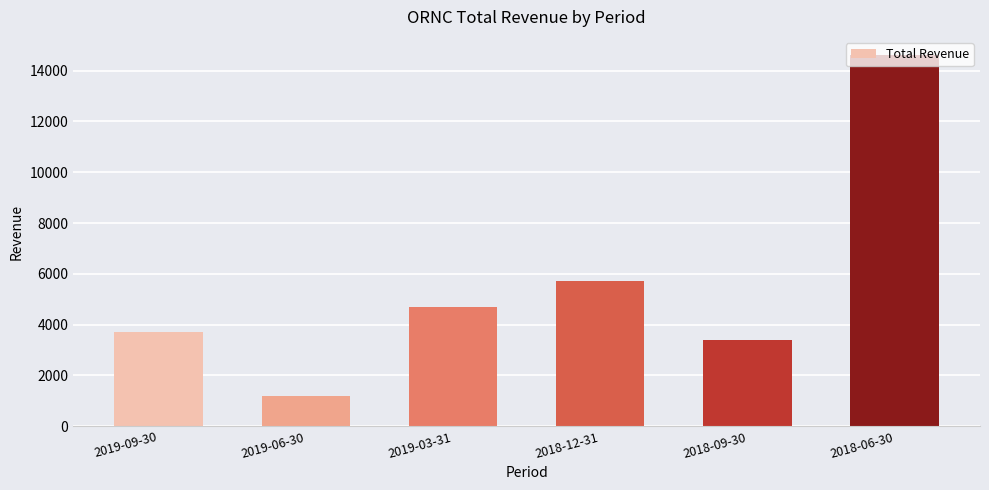

What is the value of the 5th bar from the left?

3400